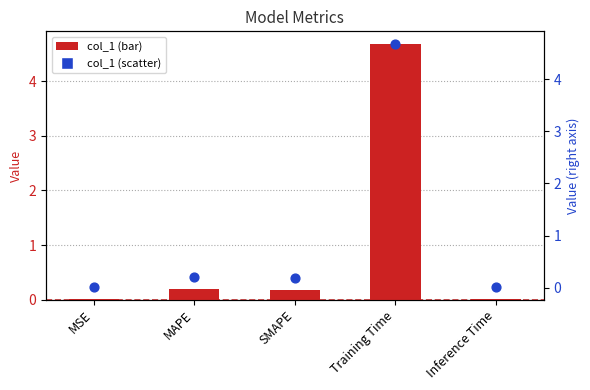

Which series contains the highest Y value?

col_1